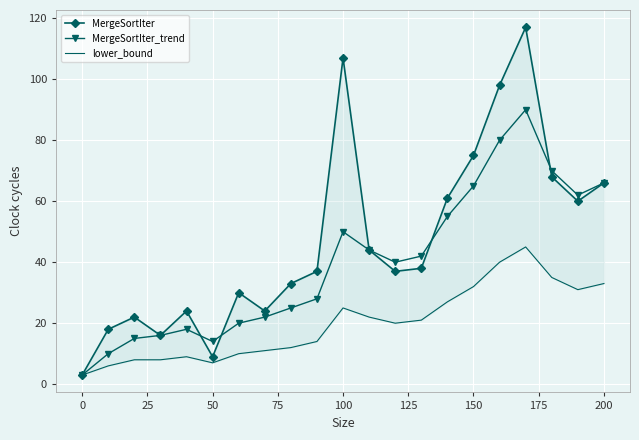

What is the difference between the maximum and minimum values in the MergeSortIter_trend series?

87